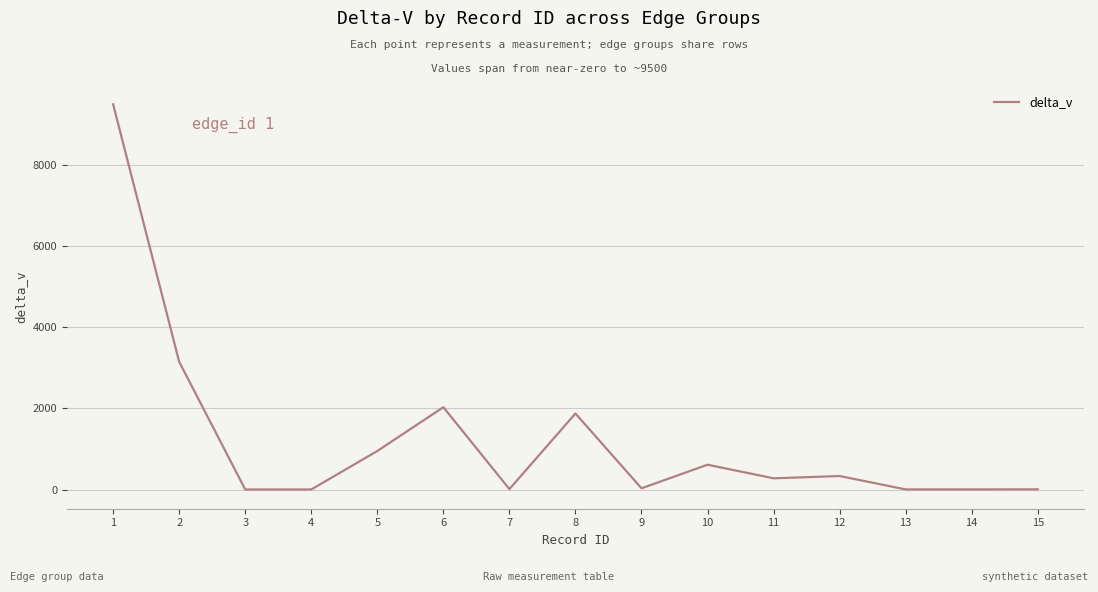

What is the maximum value shown in the chart?

9500.0